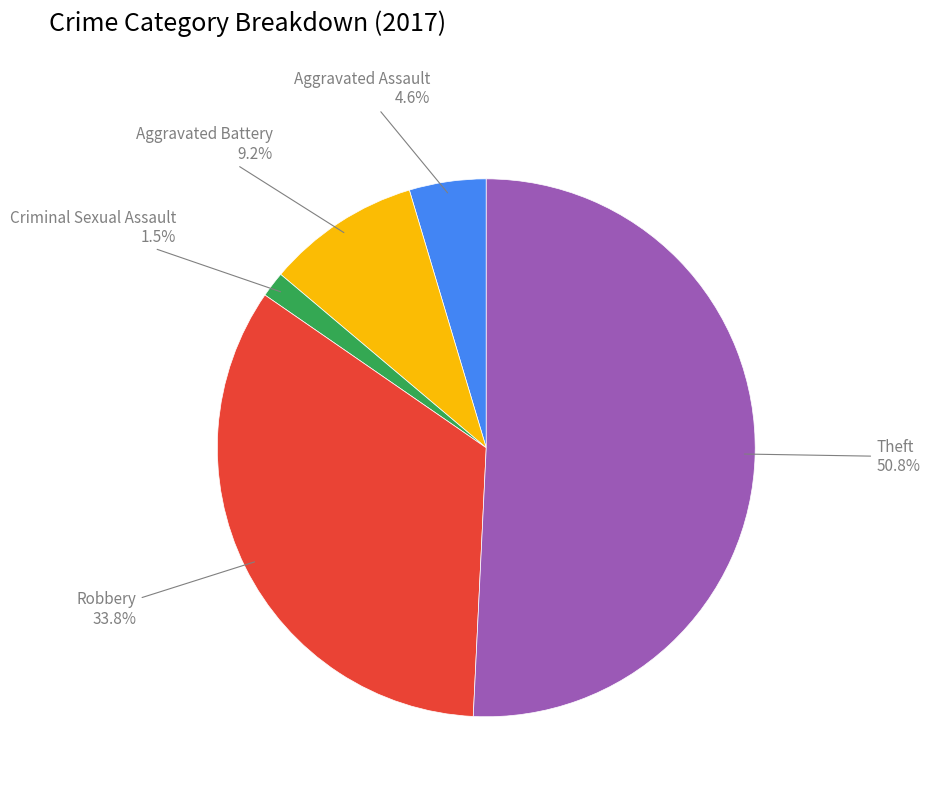

What percentage is NOT represented by Robbery?

66.2%